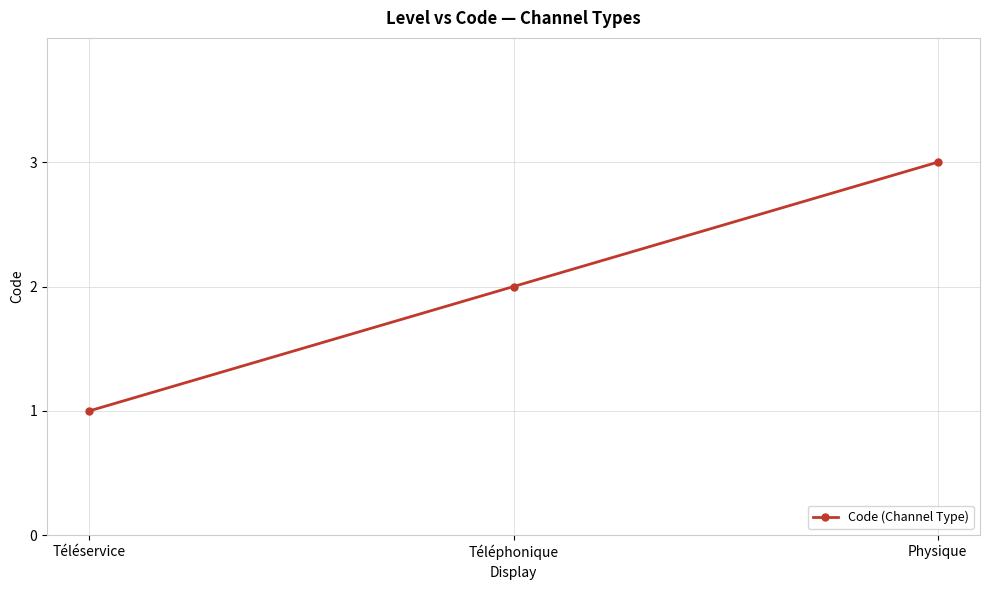

What is the approximate value at Physique?

3